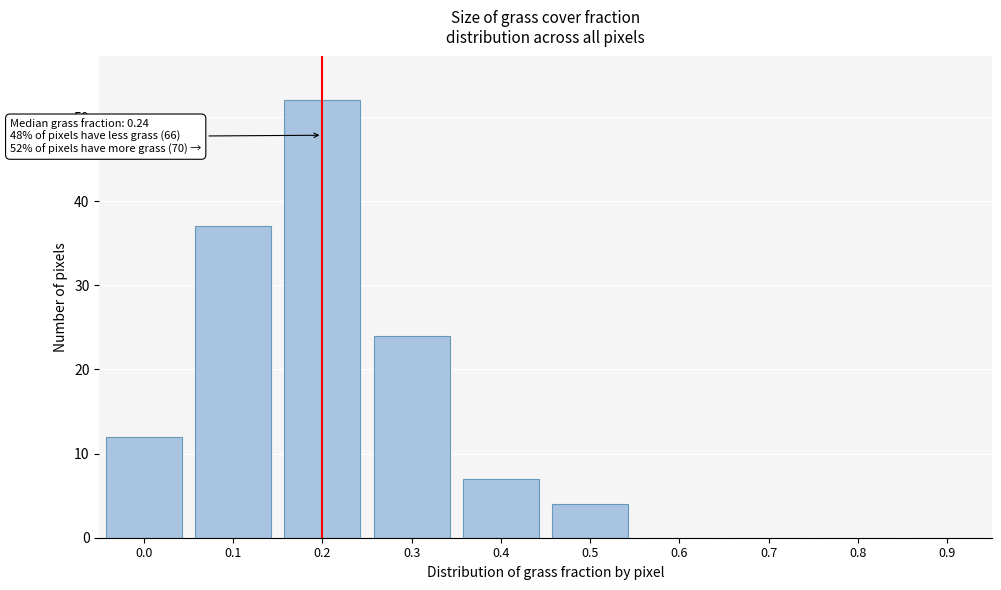

Reading left to right, transcribe all the data shown in this chart.

0.0=12	0.1=37	0.2=52	0.3=24	0.4=7	0.5=4	0.6=0	0.7=0	0.8=0	0.9=0